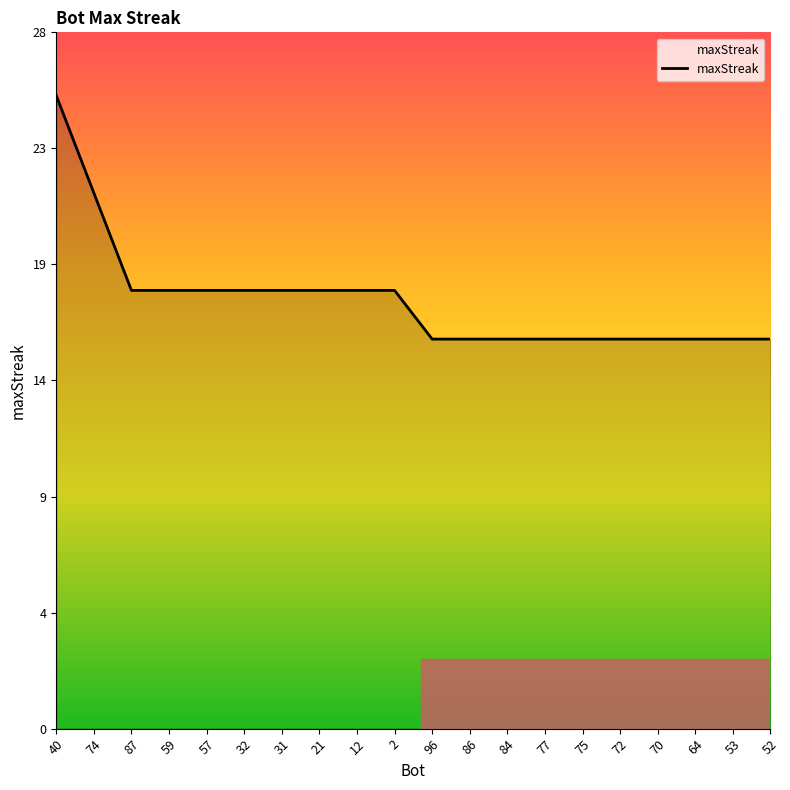

Is this an area chart (filled region under the line)?

Yes